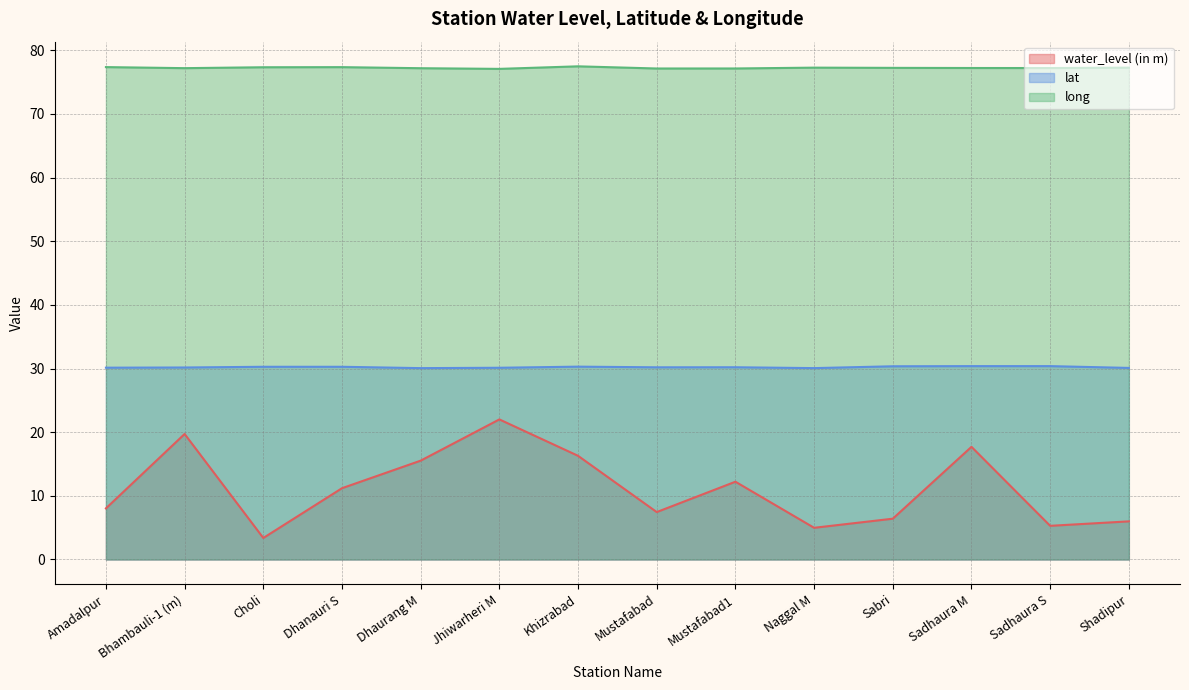

Reading left to right, extract all data points from this chart.

water_level (in m): 8.0	19.7	3.4	11.2	15.5	22.0	16.3	7.5	12.2	5.0	6.4	17.7	5.3	6.0
lat: 30.1	30.2	30.3	30.3	30.1	30.1	30.3	30.2	30.2	30.1	30.4	30.4	30.4	30.1
long: 77.4	77.2	77.3	77.4	77.2	77.1	77.5	77.1	77.2	77.3	77.2	77.2	77.2	77.3